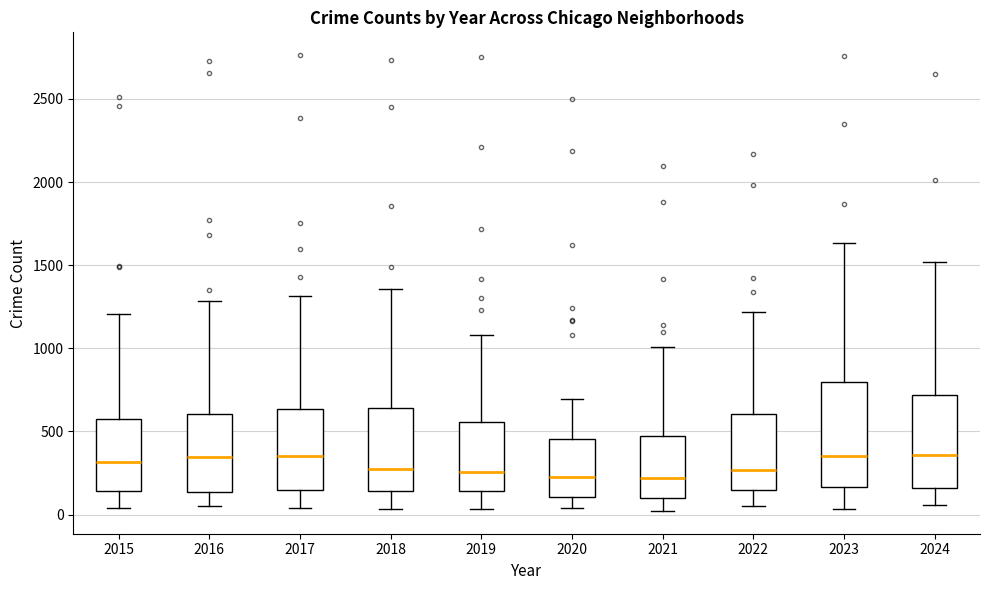

Reading left to right, transcribe this box plot: for each box, give where its median line is, the range the box spans, and where its two whiskers end, as read against the y-axis. The values are not printed on the chart, so give them approximately, as read against the axis.

2015: median 300, box 150 to 600, whiskers 50 to 1200
2016: median 350, box 150 to 600, whiskers 50 to 1300
2017: median 350, box 150 to 650, whiskers 50 to 1300
2018: median 300, box 150 to 650, whiskers 50 to 1350
2019: median 250, box 150 to 550, whiskers 50 to 1100
2020: median 250, box 100 to 450, whiskers 50 to 700
2021: median 200, box 100 to 450, whiskers 0 to 1000
2022: median 250, box 150 to 600, whiskers 50 to 1200
2023: median 350, box 150 to 800, whiskers 50 to 1650
2024: median 350, box 150 to 700, whiskers 50 to 1500